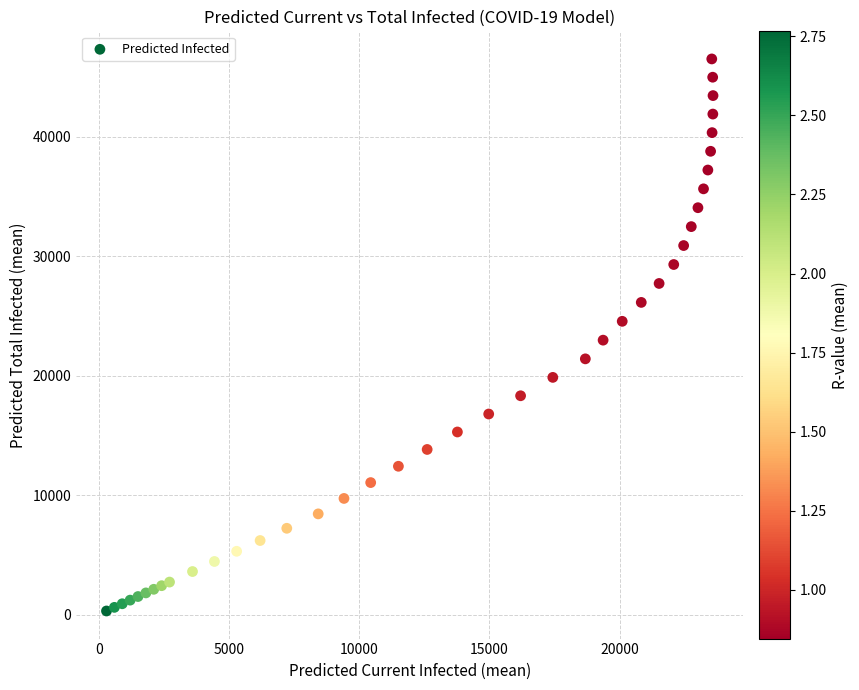

What is the range of Y values (max minus min)?

46210